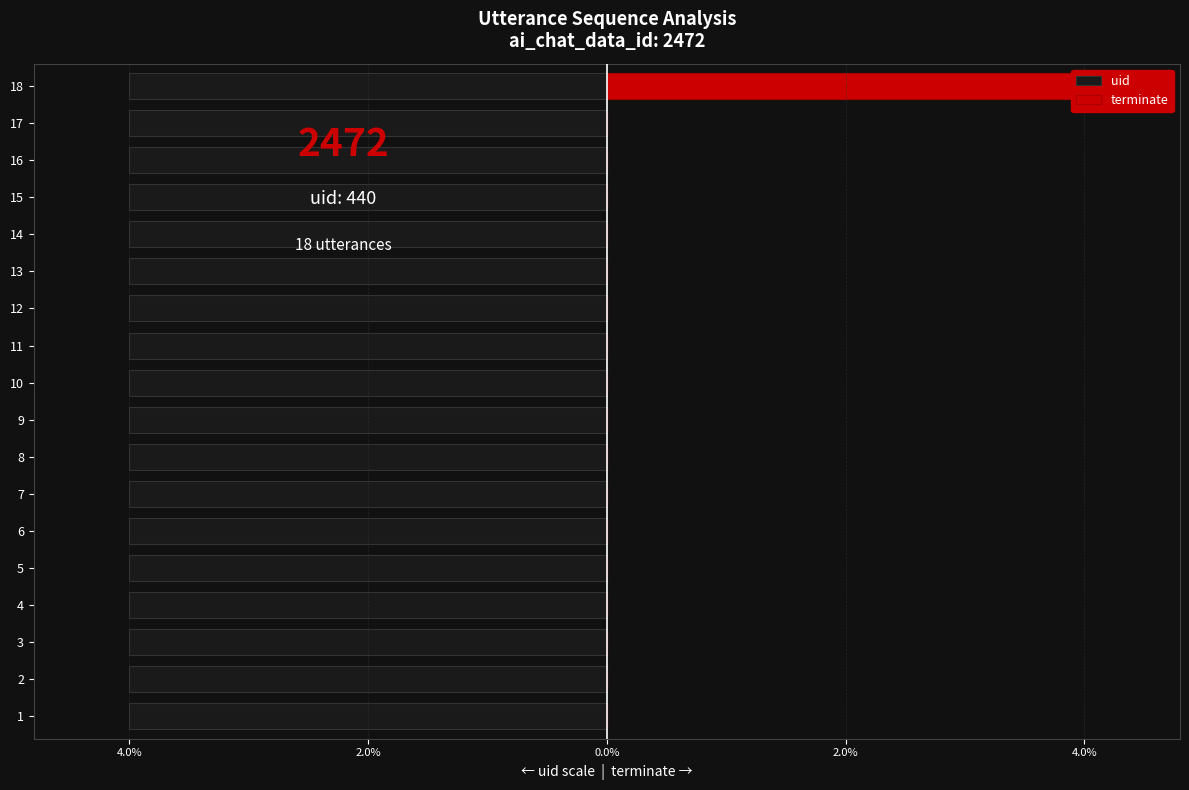

The terminate series shows 2.2 at 17. True or false?

False